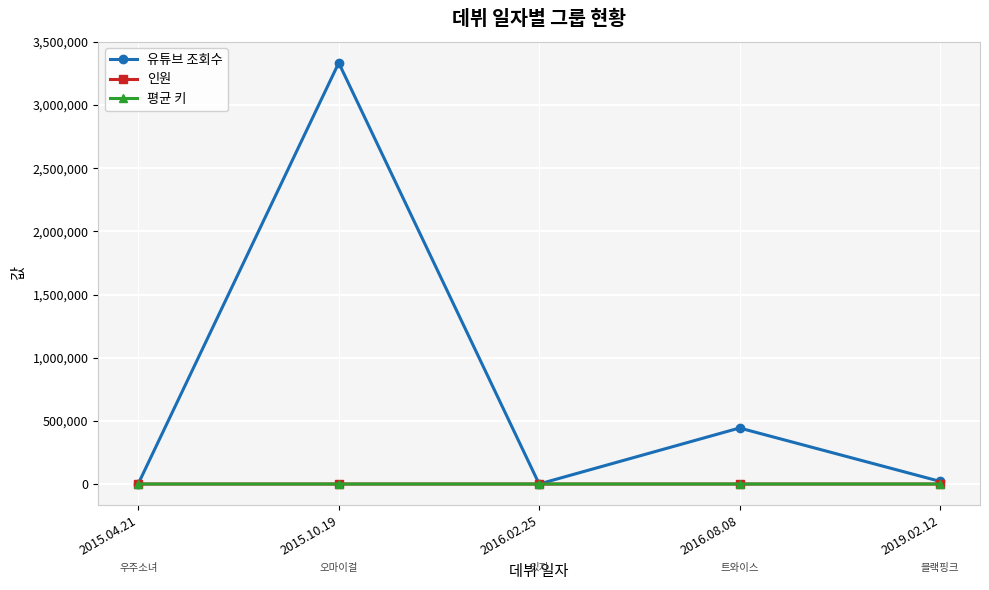

Which series has the largest total across all categories?

유튜브 조회수